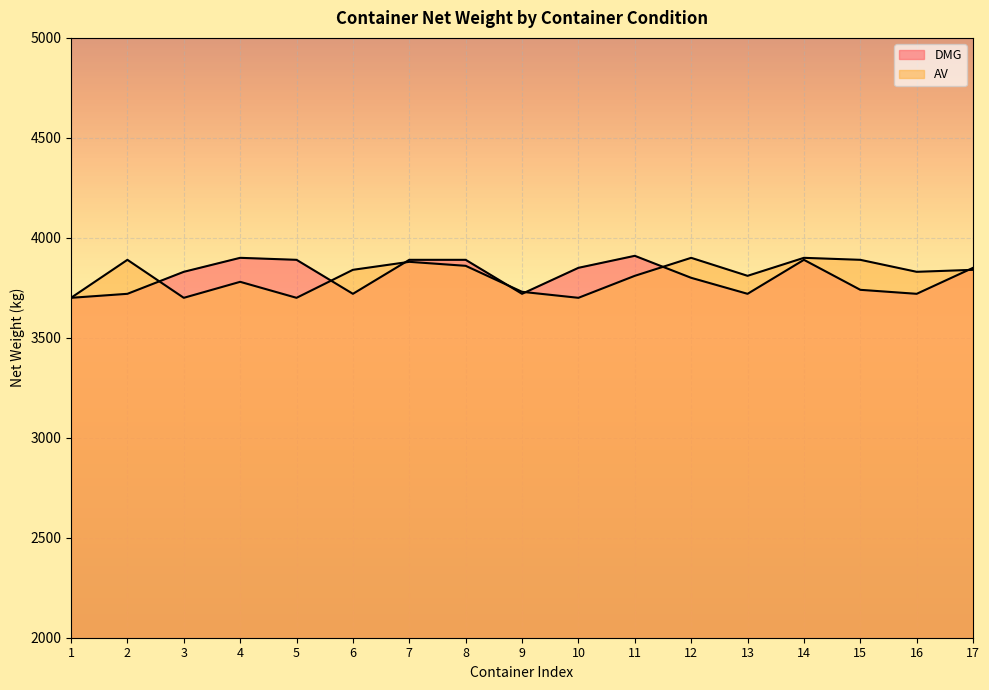

What is the average value of the DMG series?

3808